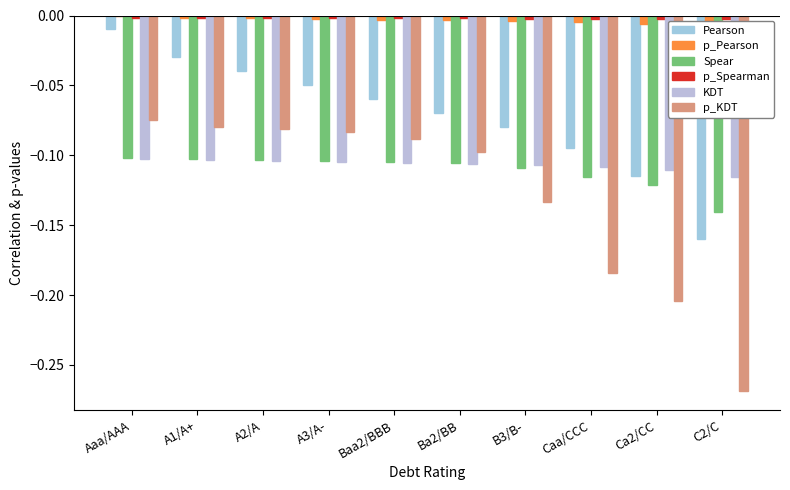

Which label corresponds to the smallest value in the chart?

C2/C